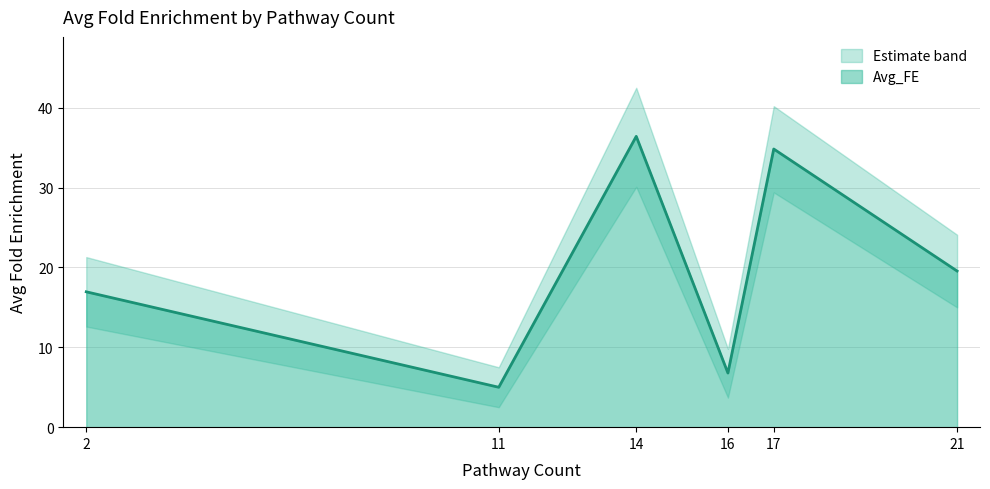

Count the number of values greater than 19.

3